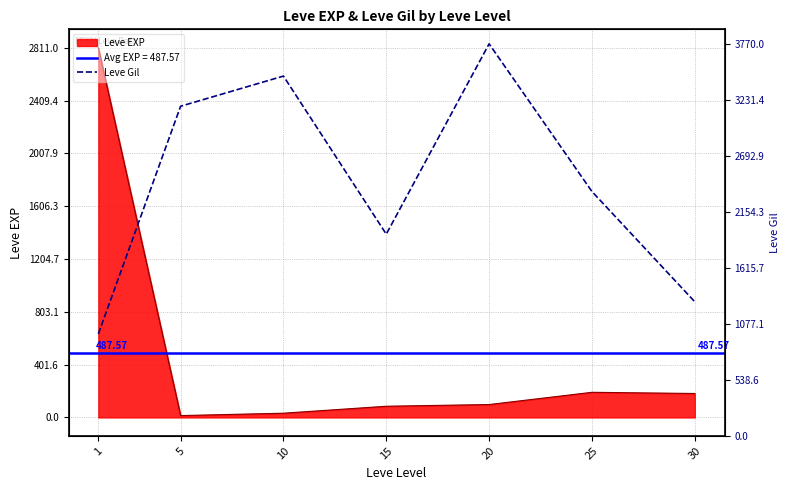

Reading left to right, list all the values displayed in this chart.

981	3170	3460	1940	3770	2350	1290